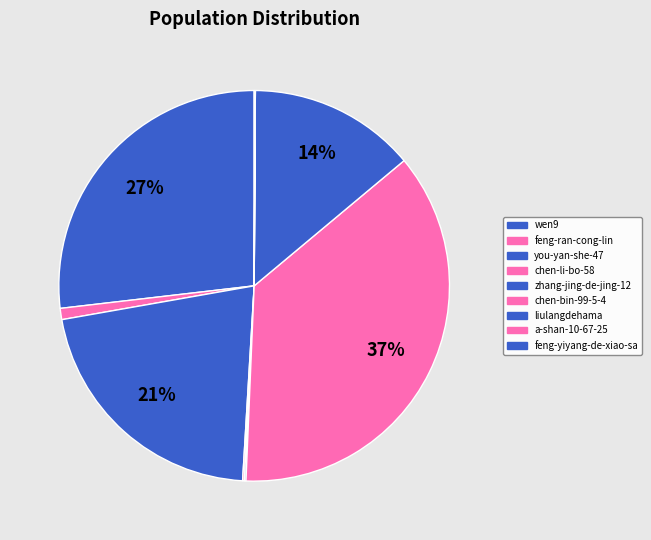

True or false: feng-ran-cong-lin accounts for 1% of the total.

True